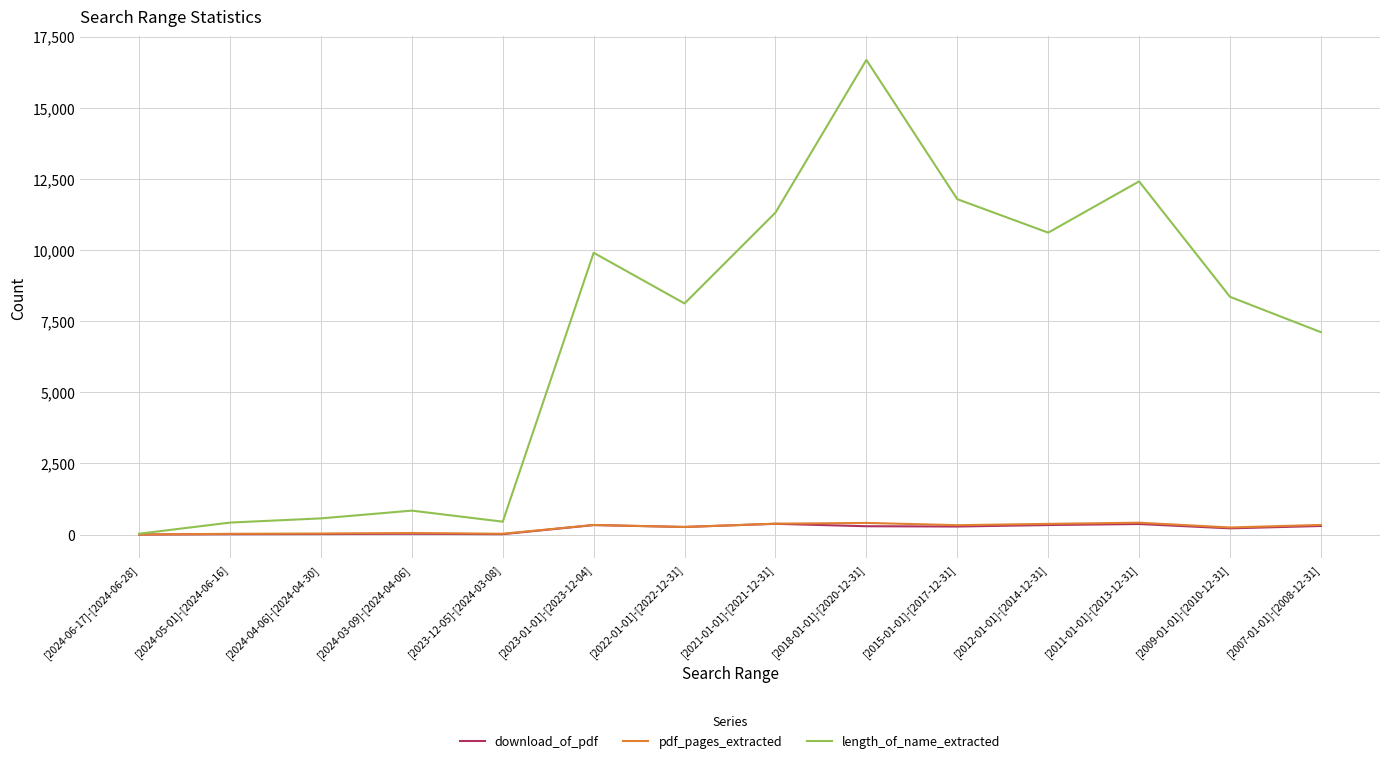

What is the greatest value displayed?

16678